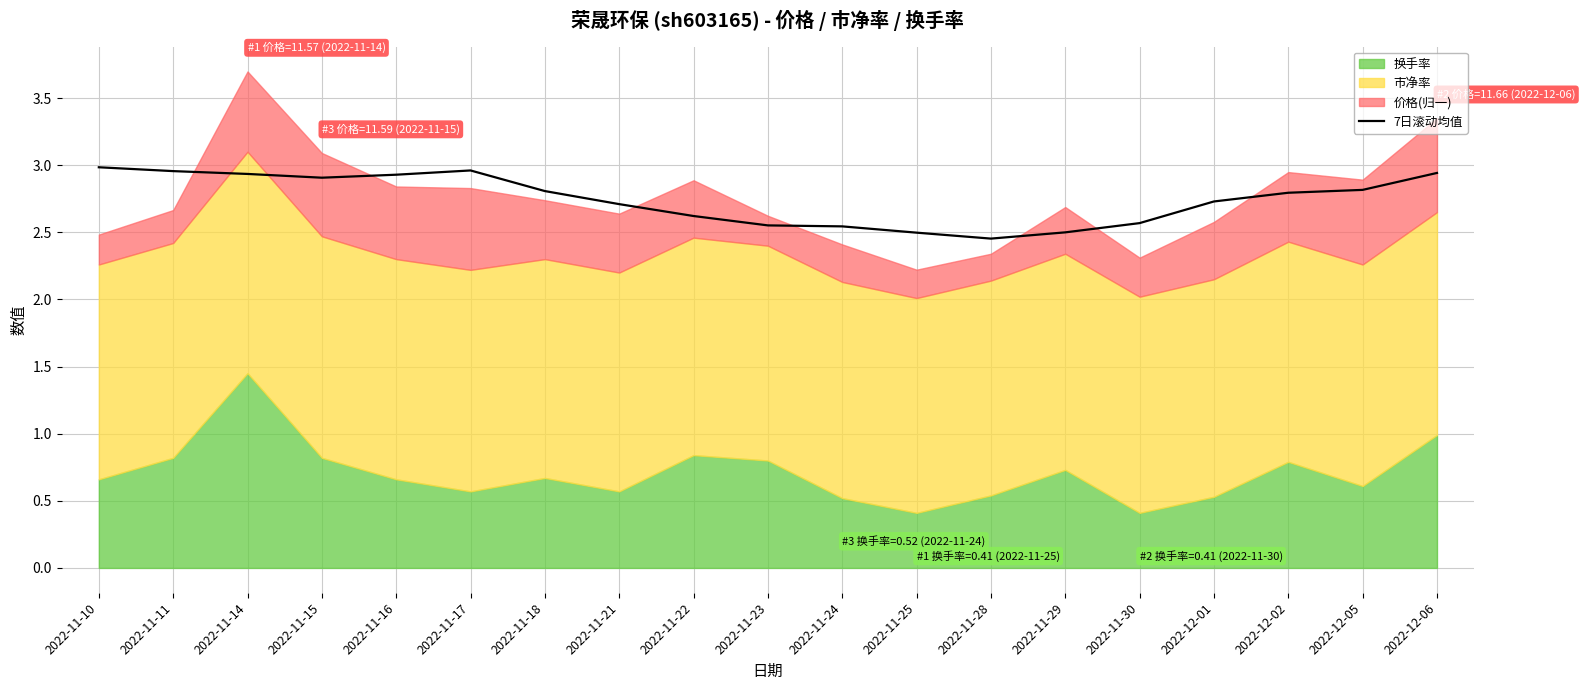

What is the label of the 18th point from the right?

2022-11-11